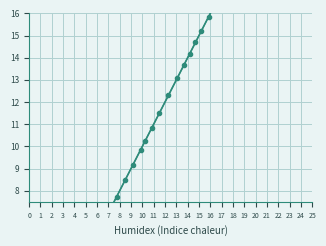

The chart shows a value of 16.7 at 18. True or false?

False